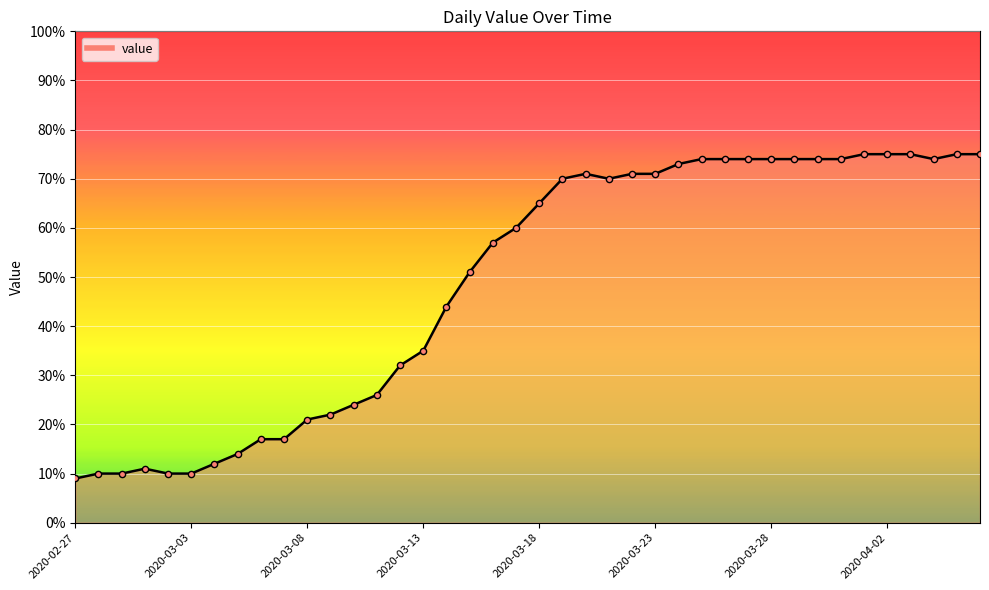

What is the smallest value displayed?

9